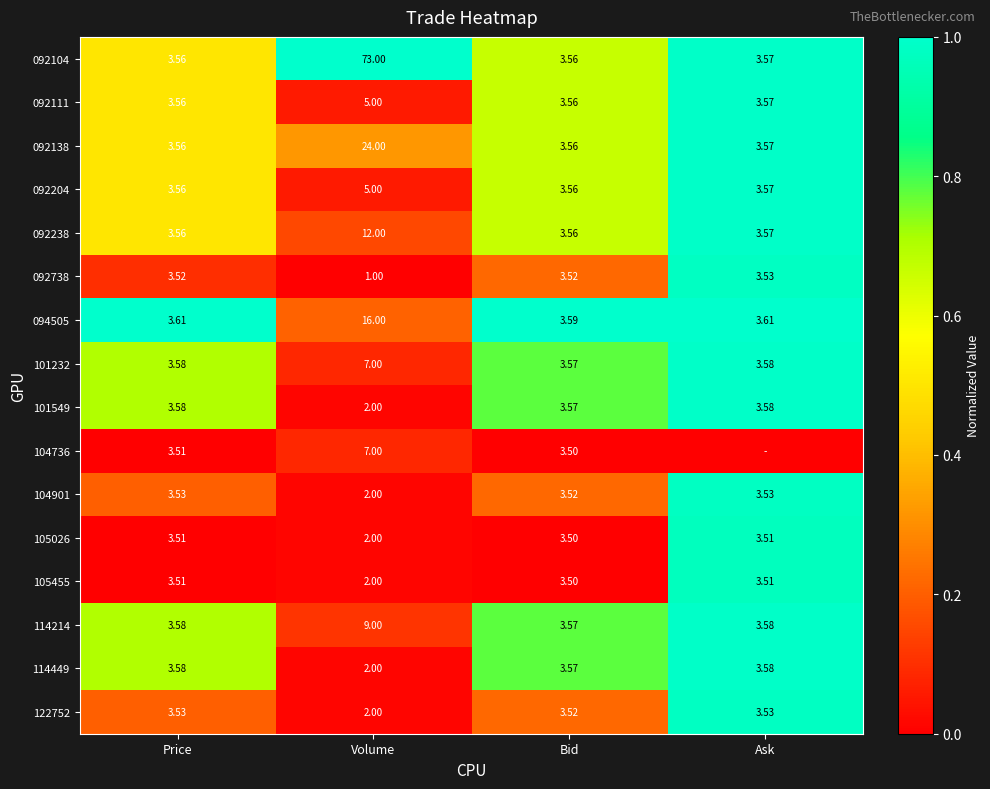

Which category has the highest value in the 092204 series?

Volume